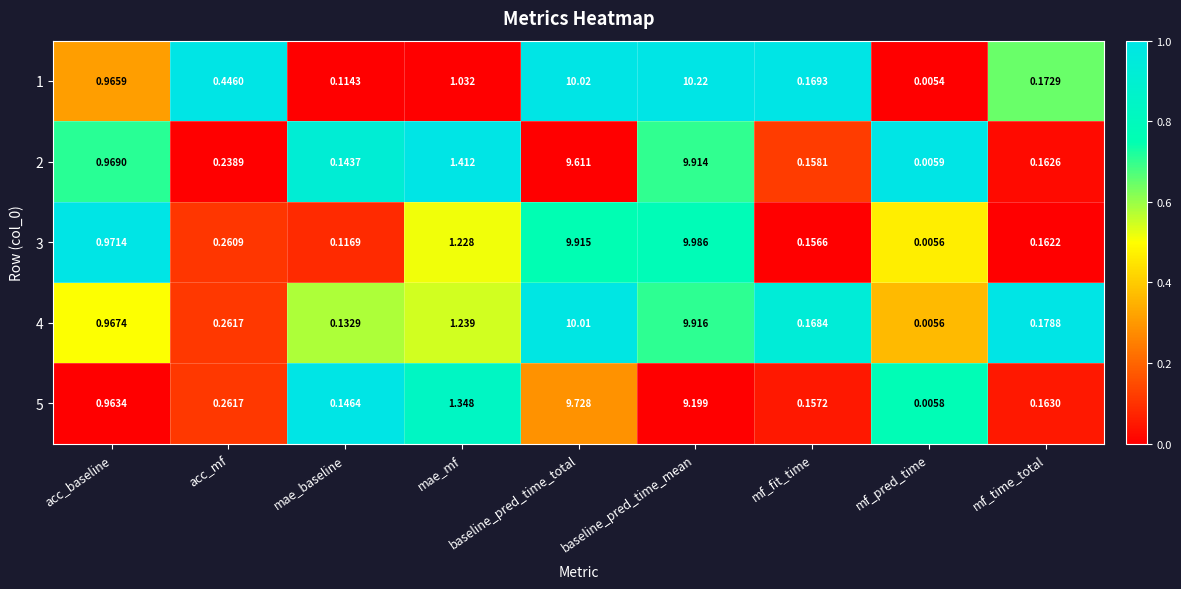

At which label is 4 closest to 5?

mae_mf